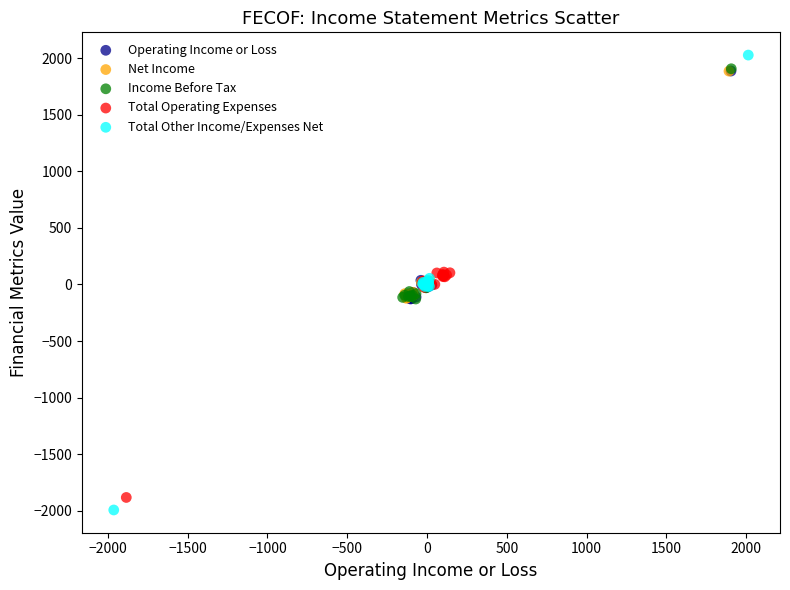

What are all the series names shown in the legend?

Operating Income or Loss, Net Income, Income Before Tax, Total Operating Expenses, Total Other Income/Expenses Net